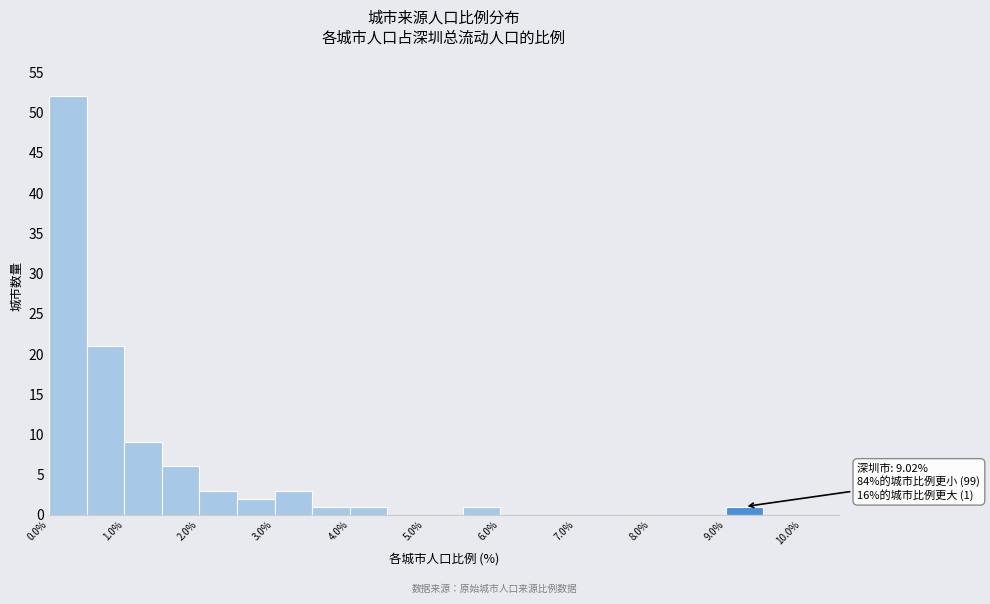

Which range on the x-axis has the tallest bar?

0.0 to 0.5